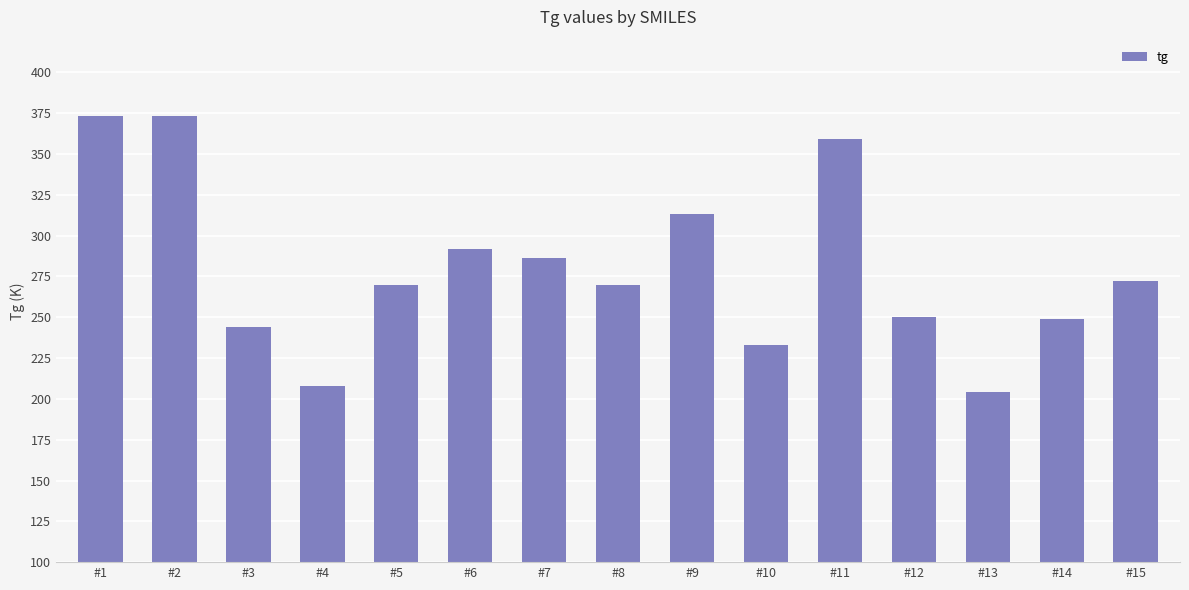

What is the value of the 7th bar from the left?

286